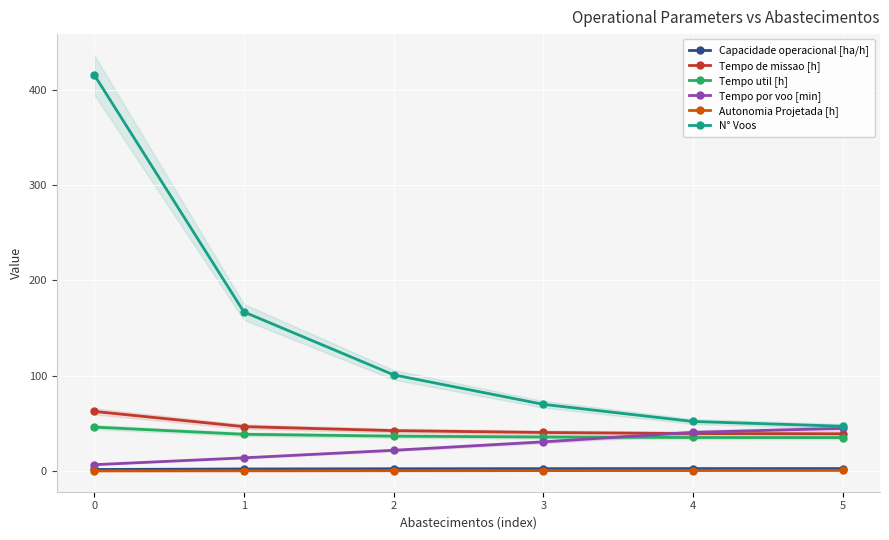

Reading left to right, transcribe all the data shown in this chart.

Capacidade operacional [ha/h]: 1.6	2.1	2.4	2.5	2.5	2.6
Tempo de missao [h]: 62.6	46.6	42.4	40.5	39.3	39.0
Tempo util [h]: 46.1	38.6	36.6	35.7	35.2	35.1
Tempo por voo [min]: 6.7	13.8	21.8	30.6	40.6	44.8
Autonomia Projetada [h]: 0.1	0.2	0.3	0.4	0.5	0.6
N° Voos: 416.0	167.0	101.0	70.0	52.0	47.0